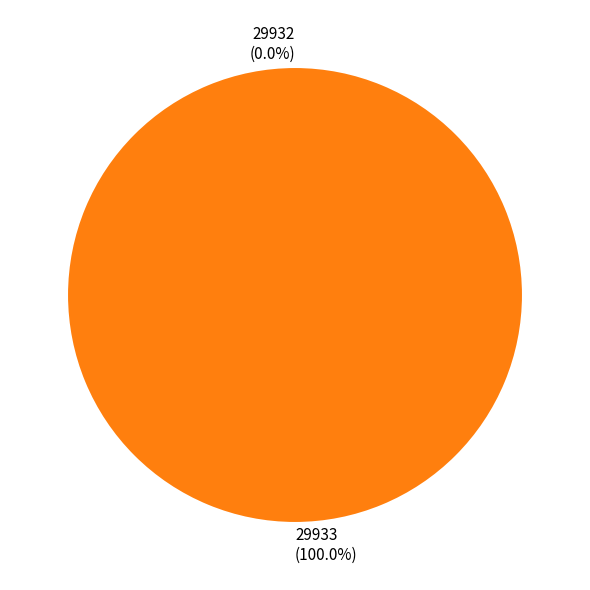

Does any single category account for the majority?

Yes